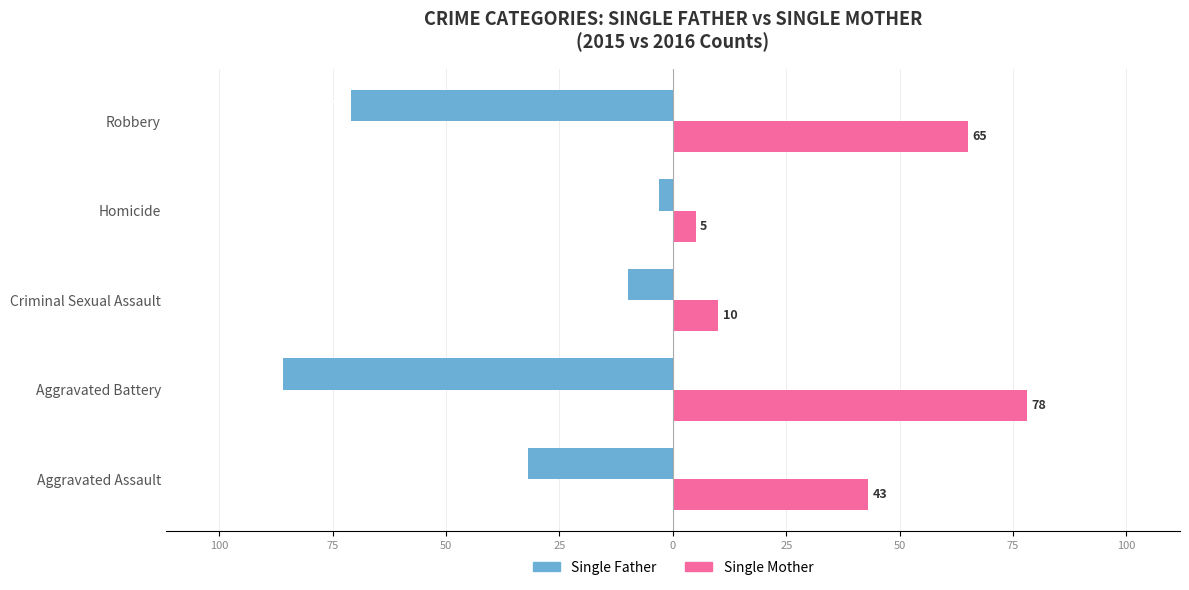

What are all the series names shown in the legend?

Single Father, Single Mother